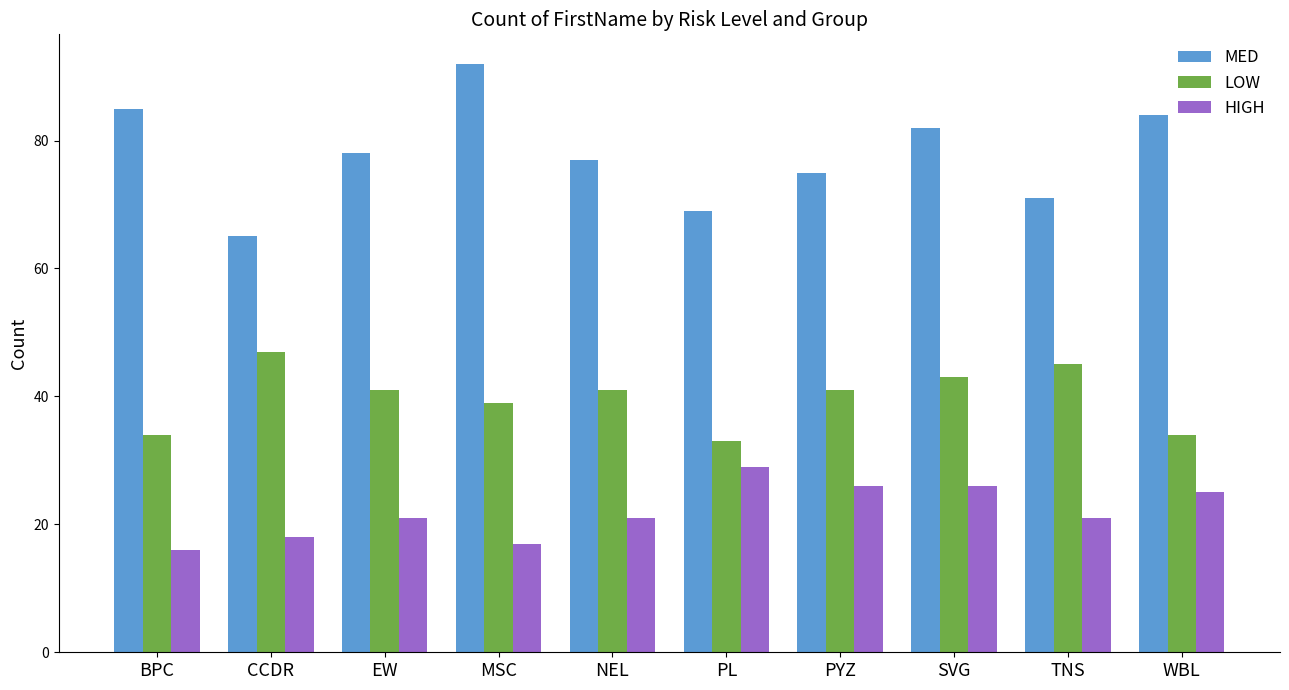

What is the highest value of the HIGH series?

29